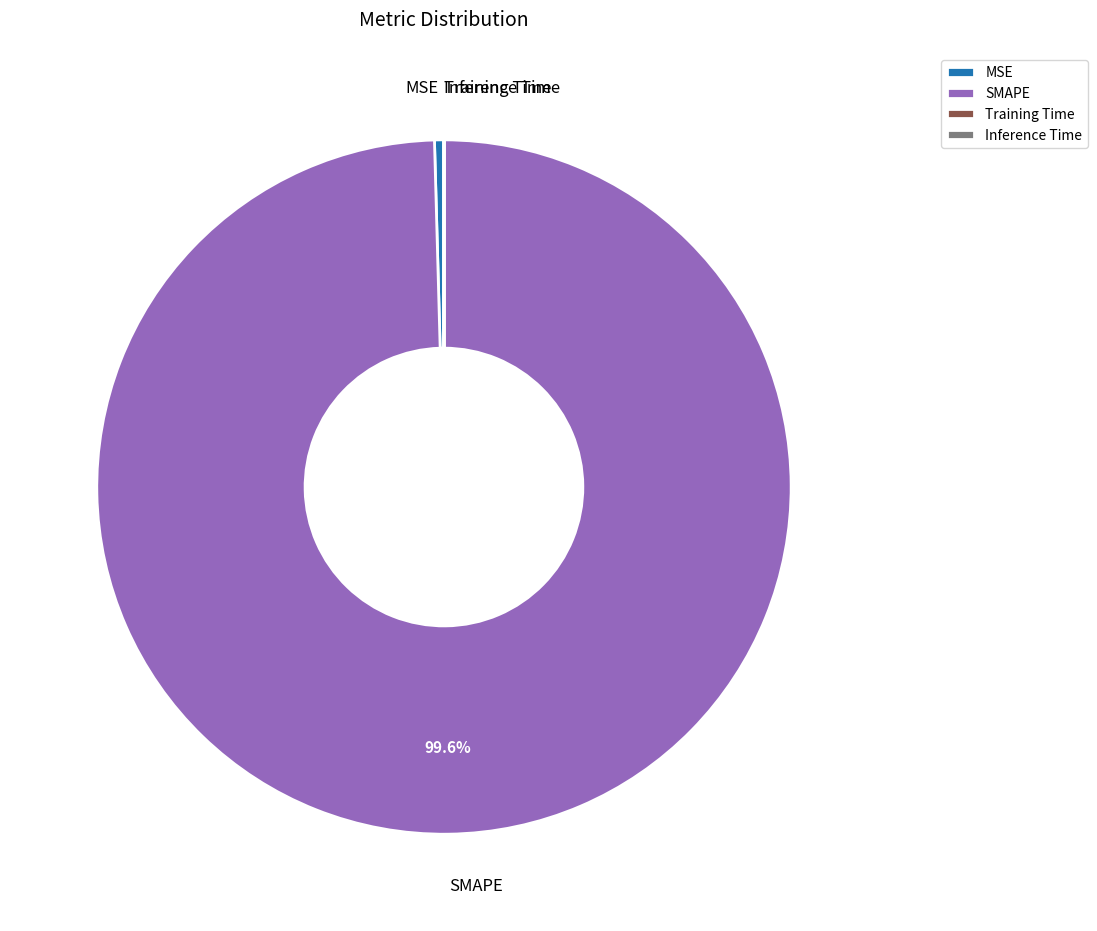

What is the largest slice in the pie chart?

SMAPE